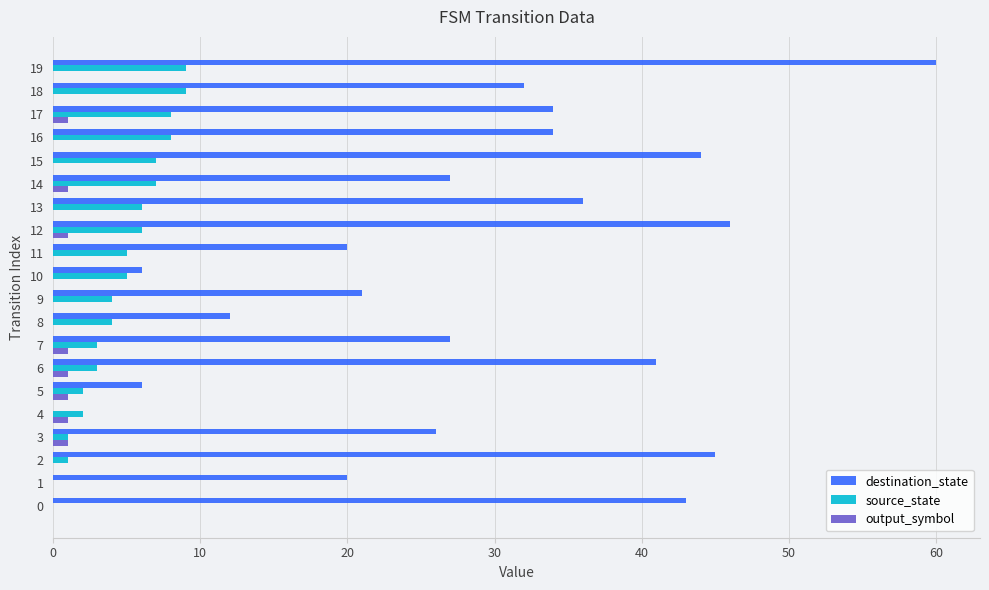

Is the value of destination_state at 17 greater than the value of source_state at 19?

Yes